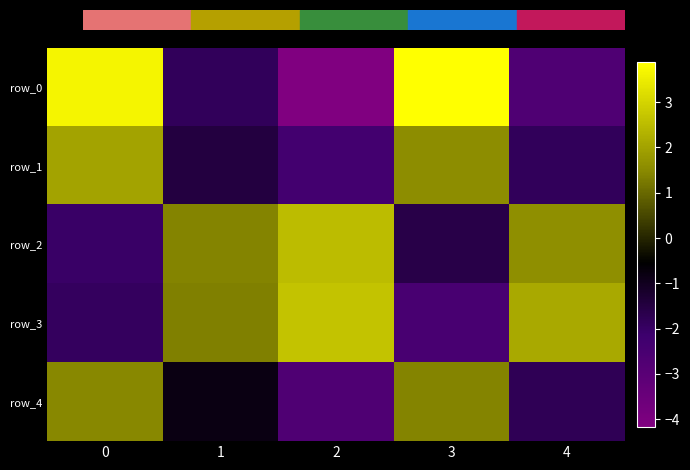

What is the total value across all series at 4?

-2.6